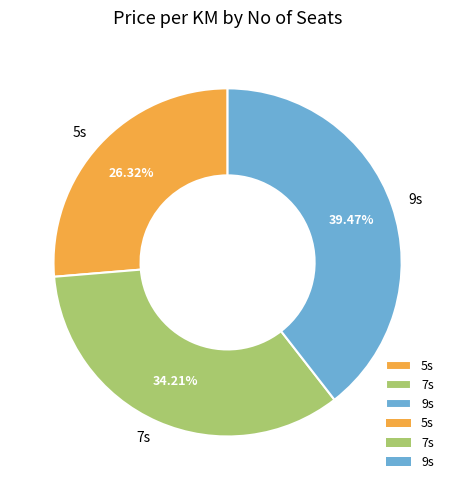

Does 9s account for over 50% of the chart?

No